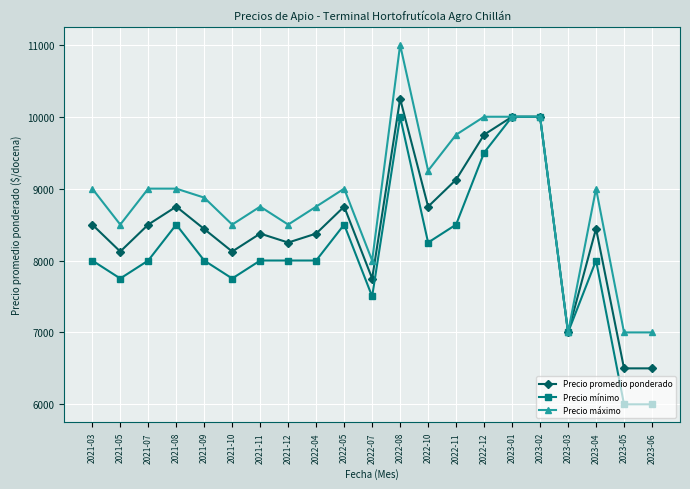

At which category is the sum across all series the highest?

2022-08